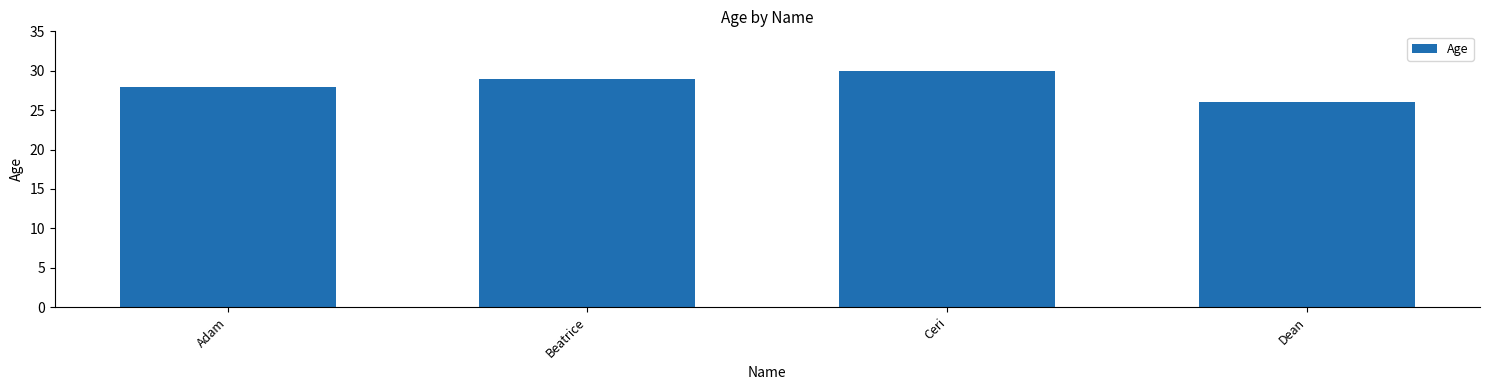

Rank the categories by value from lowest to highest.

Dean, Adam, Beatrice, Ceri